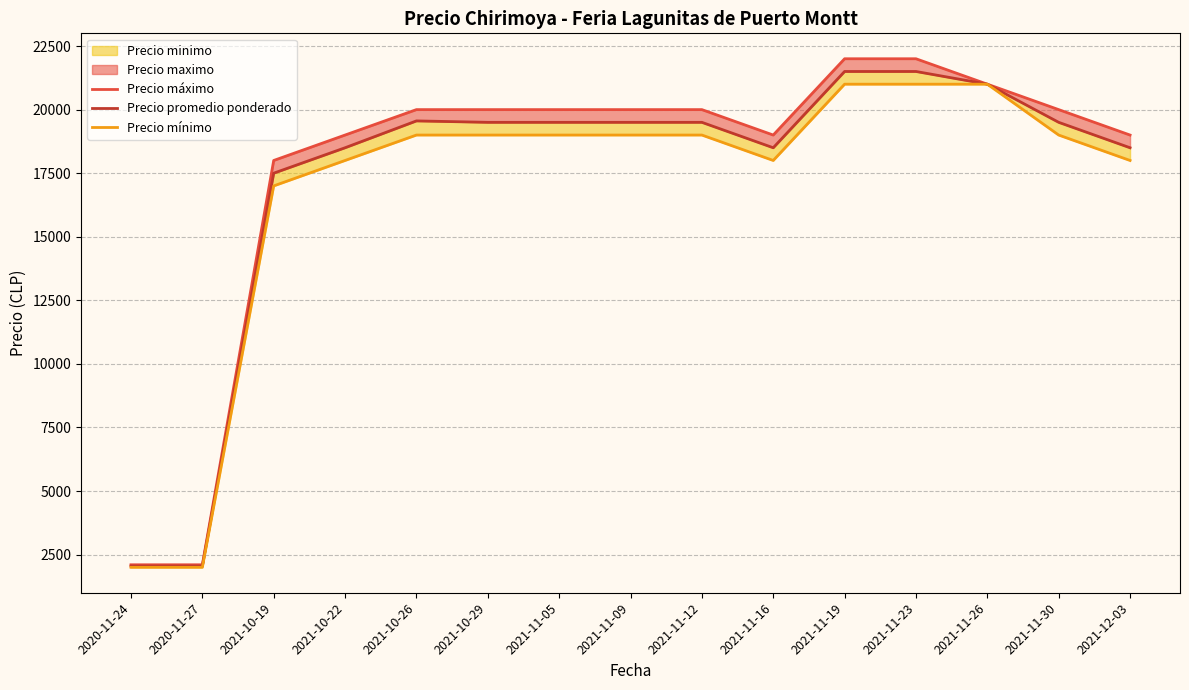

The value of Precio mínimo at 2021-11-26 is 34922. True or false?

False